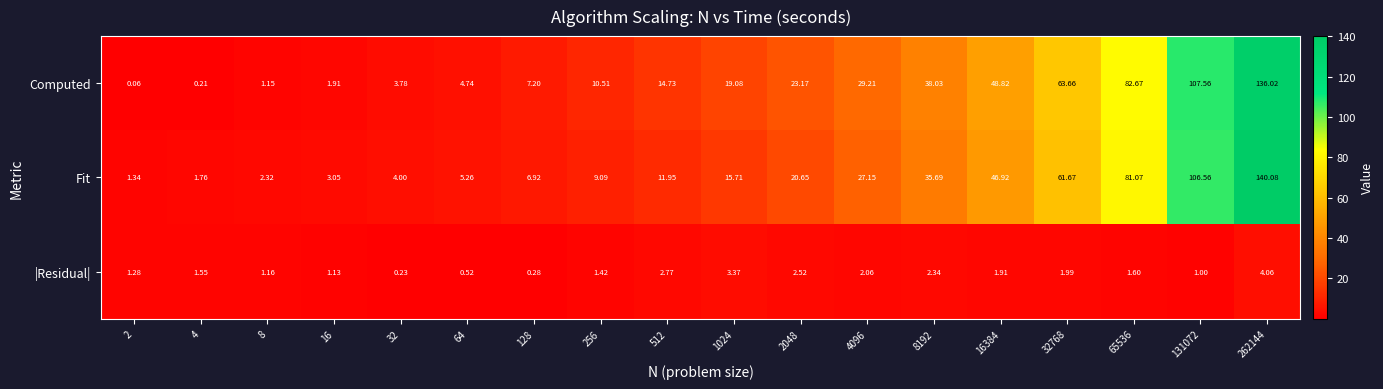

Rank the series by their maximum value, from highest to lowest.

Fit, Computed, |Residual|